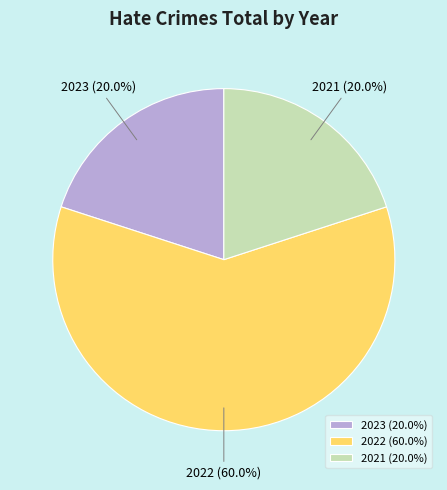

What is the largest slice in the pie chart?

2022